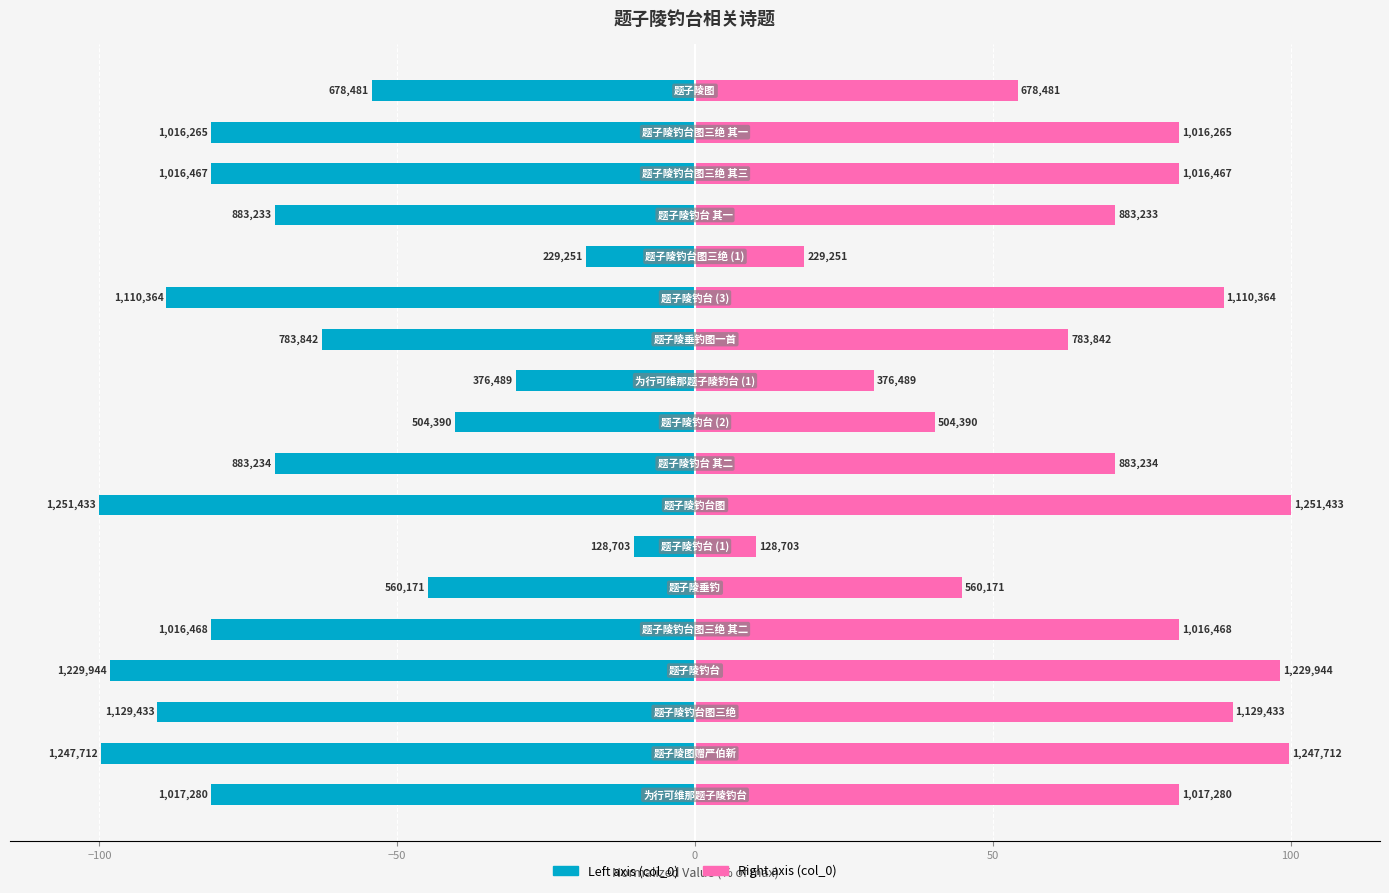

What is the difference between the second highest and minimum values in the col_0 (right) series?

89.4